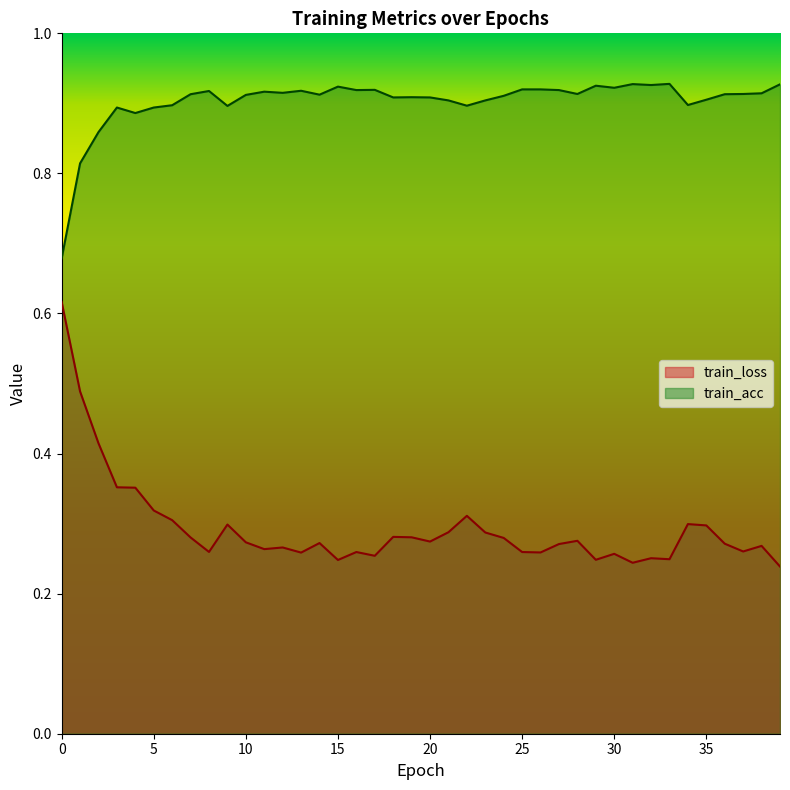

What value does the train_loss series have at 5?

0.3